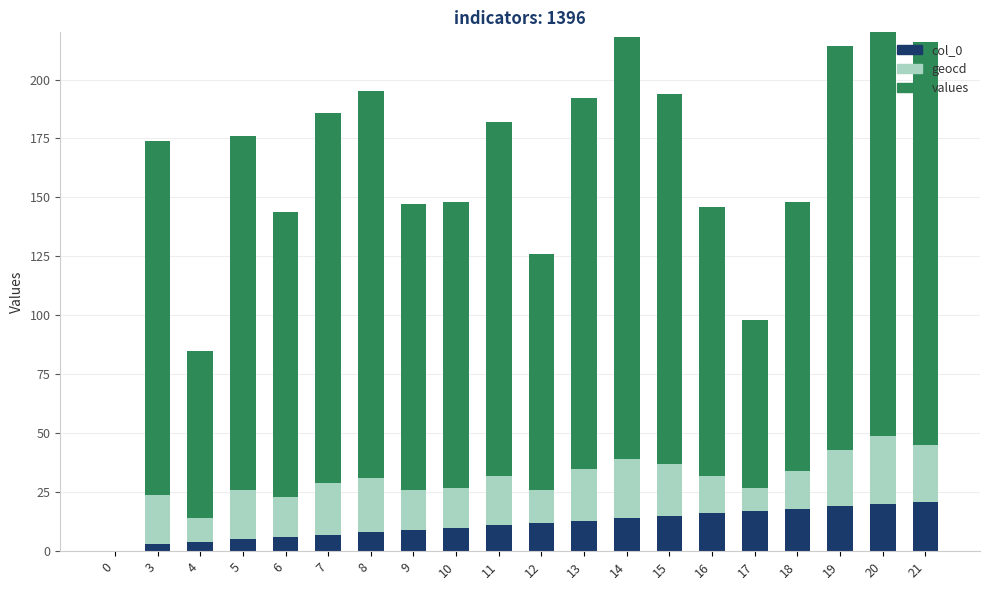

What is the maximum value for values?

207